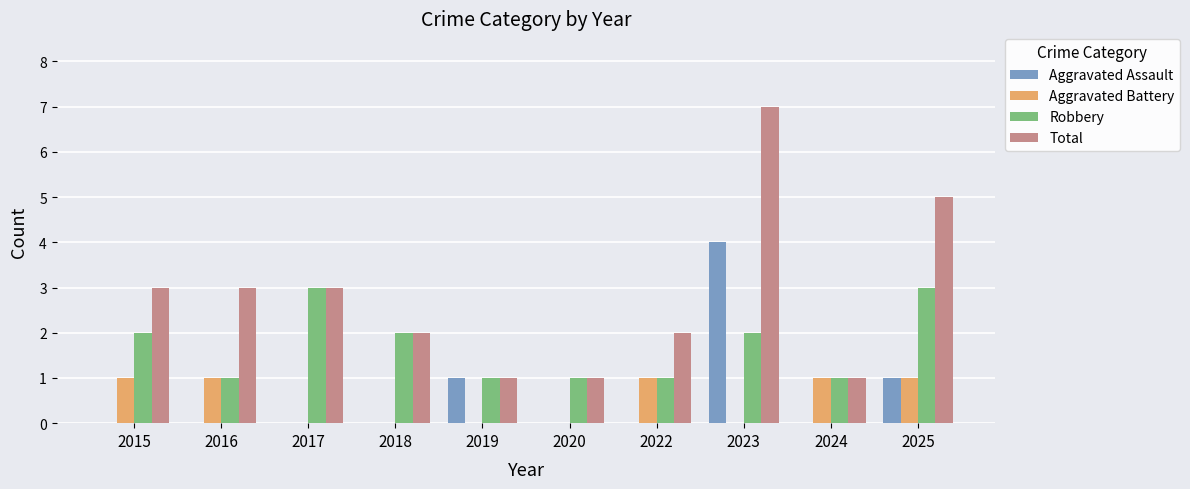

At which category is the sum across all series the highest?

2023